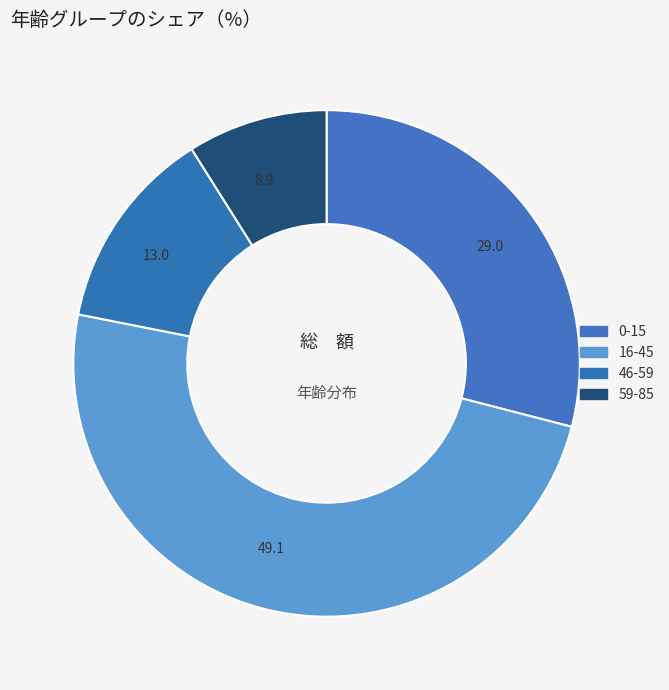

Which category has the smallest portion of the pie?

8.9